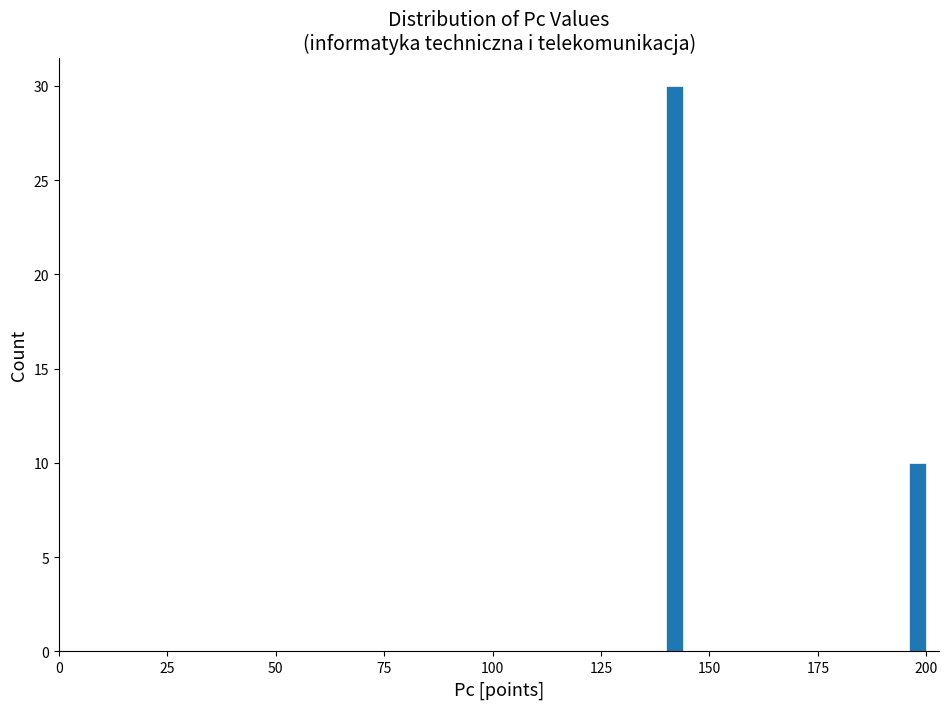

Read against the x-axis, roughly where is the centre of the tallest bar?

140